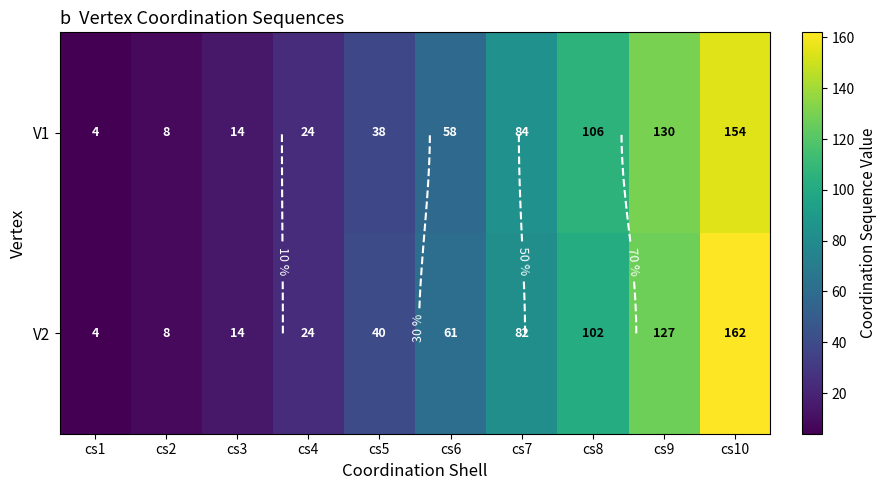

Which has a higher value, cs3 or cs6?

cs6